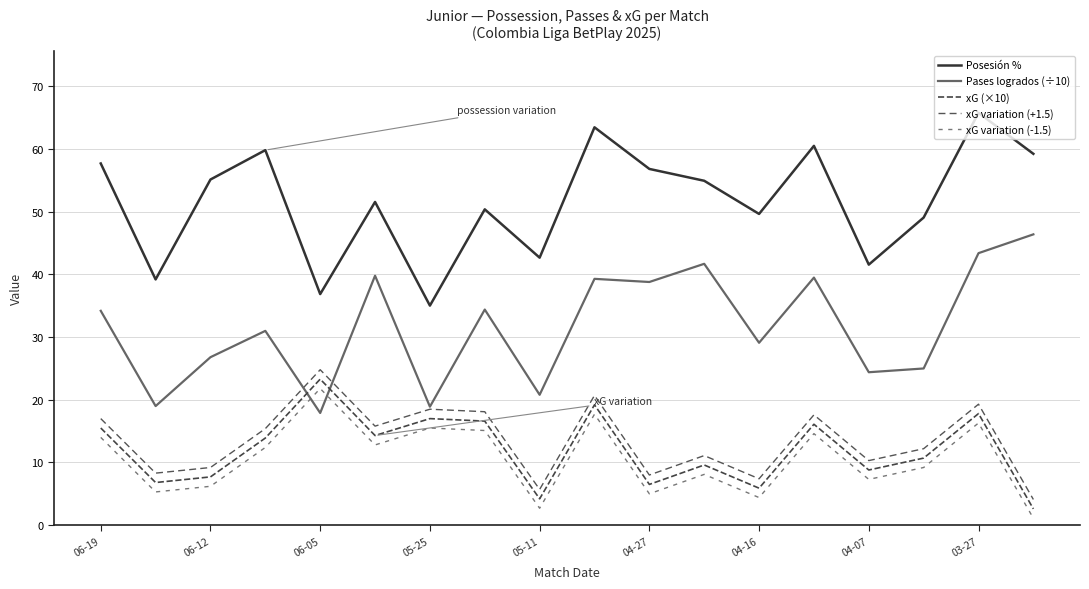

List the series in order of their peak value, highest first.

Posesión %, Pases logrados (÷10), xG variation (+1.5), xG (×10), xG variation (-1.5)